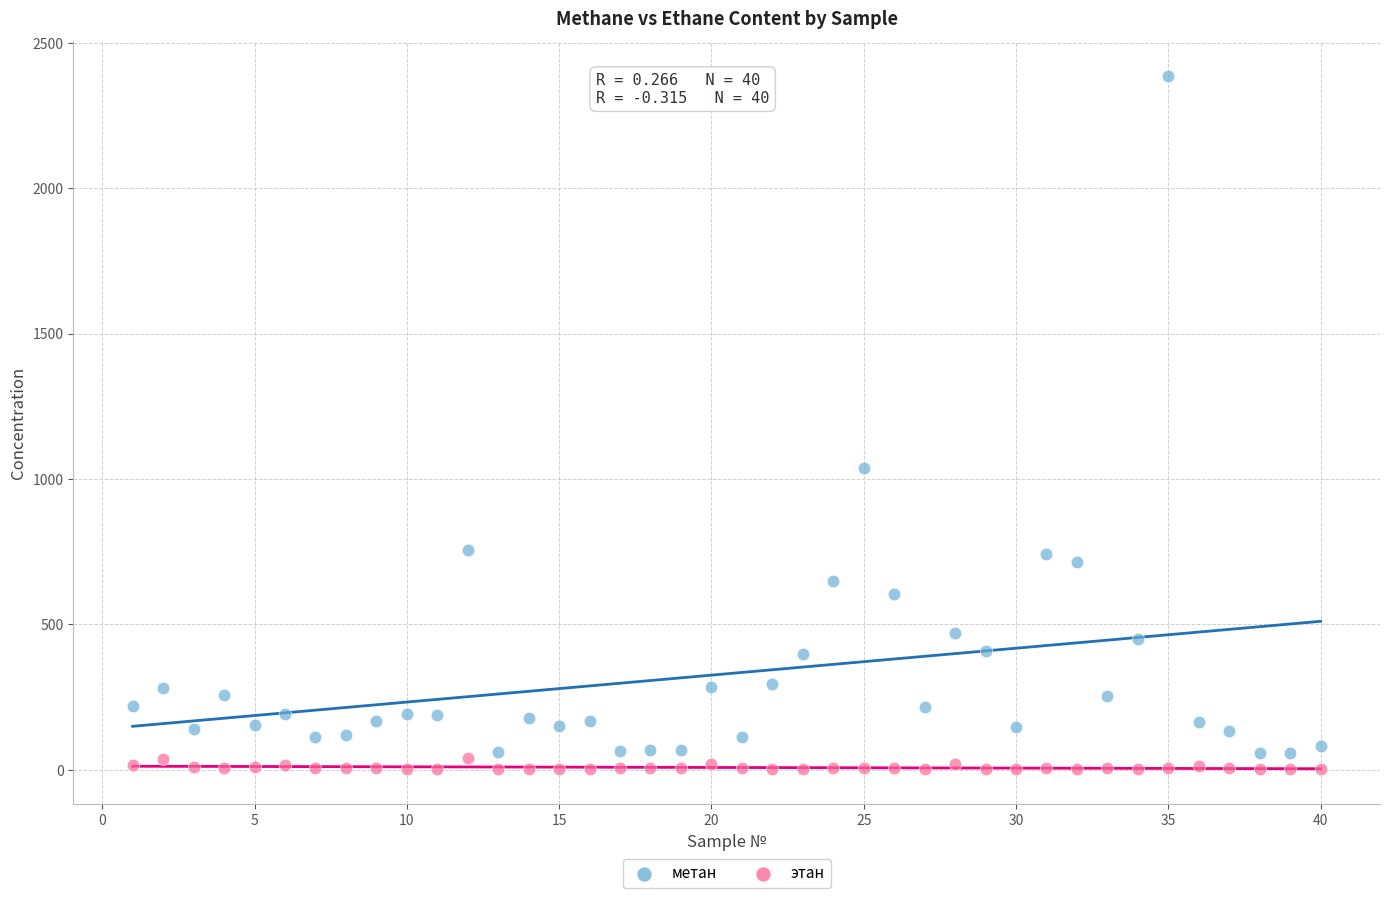

What are all the series names shown in the legend?

метан, этан